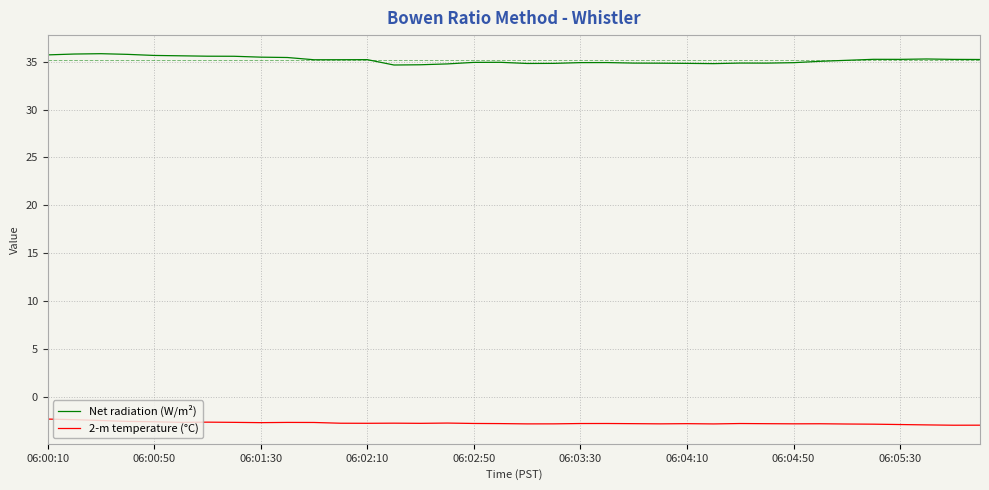

Which series has the largest total across all categories?

Net radiation (W/m²)